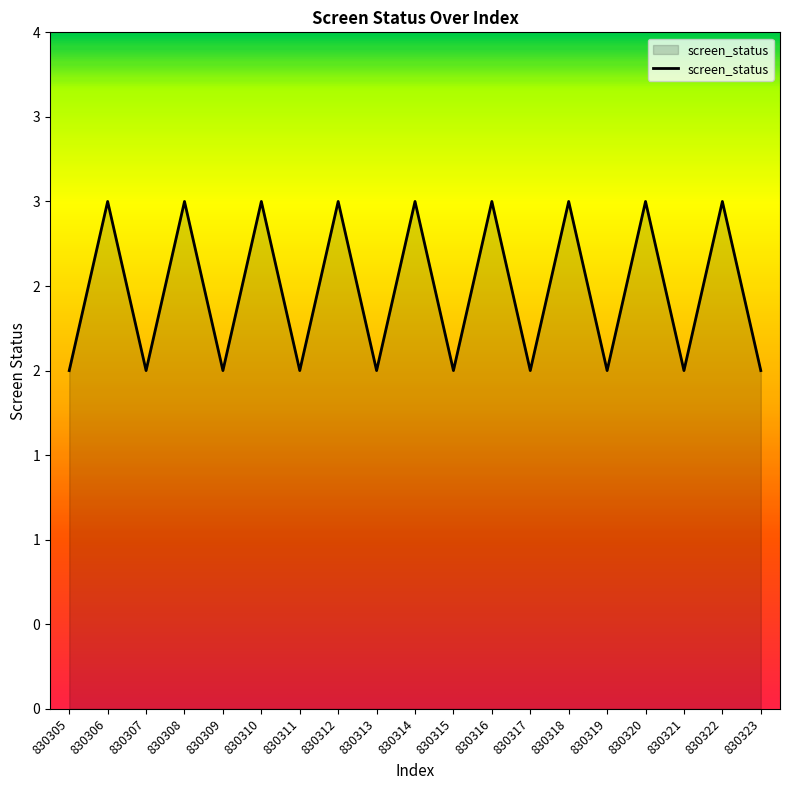

Count the values in the range 2 to 3.

19